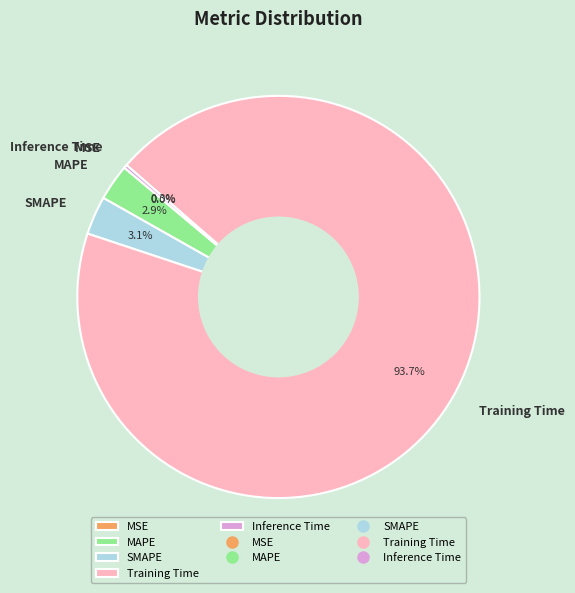

To the nearest percent, what is the average slice percentage?

20%